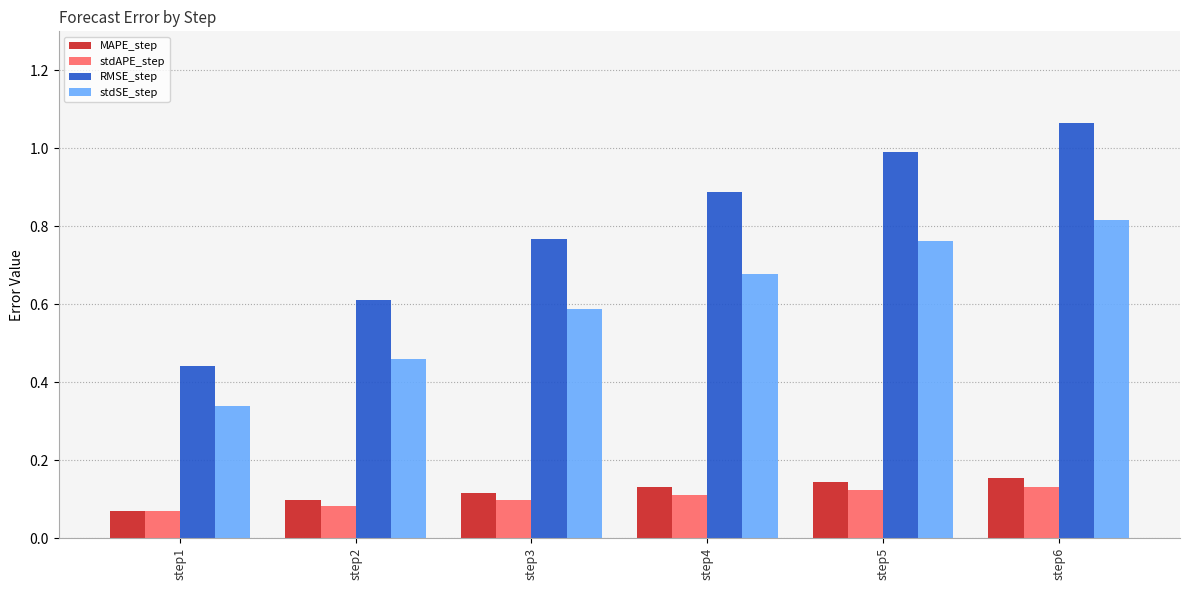

Does the chart contain any negative values?

No